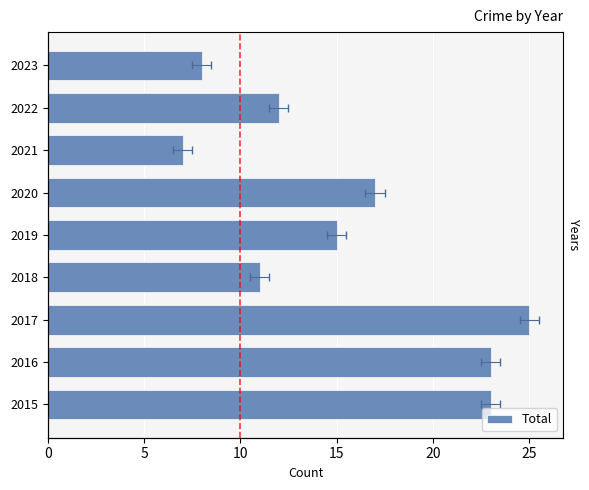

The chart shows a value of 25 at 2017. True or false?

True